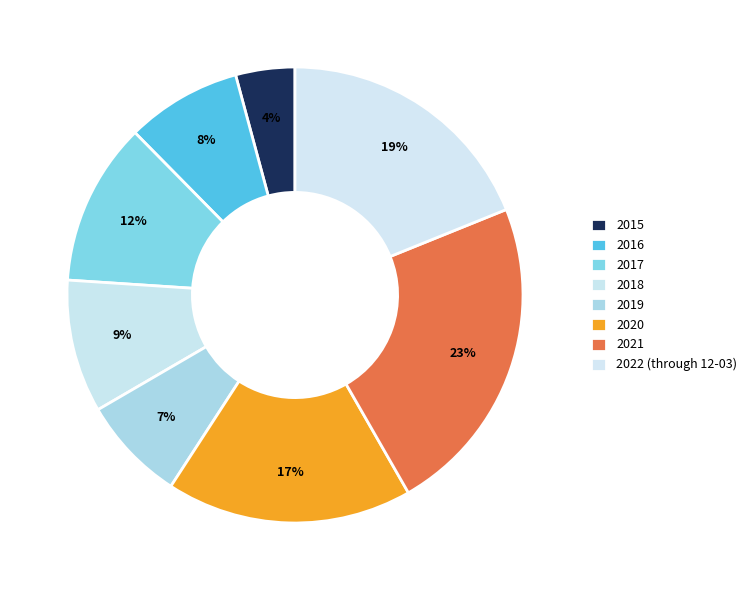

Which slice is the largest?

2021